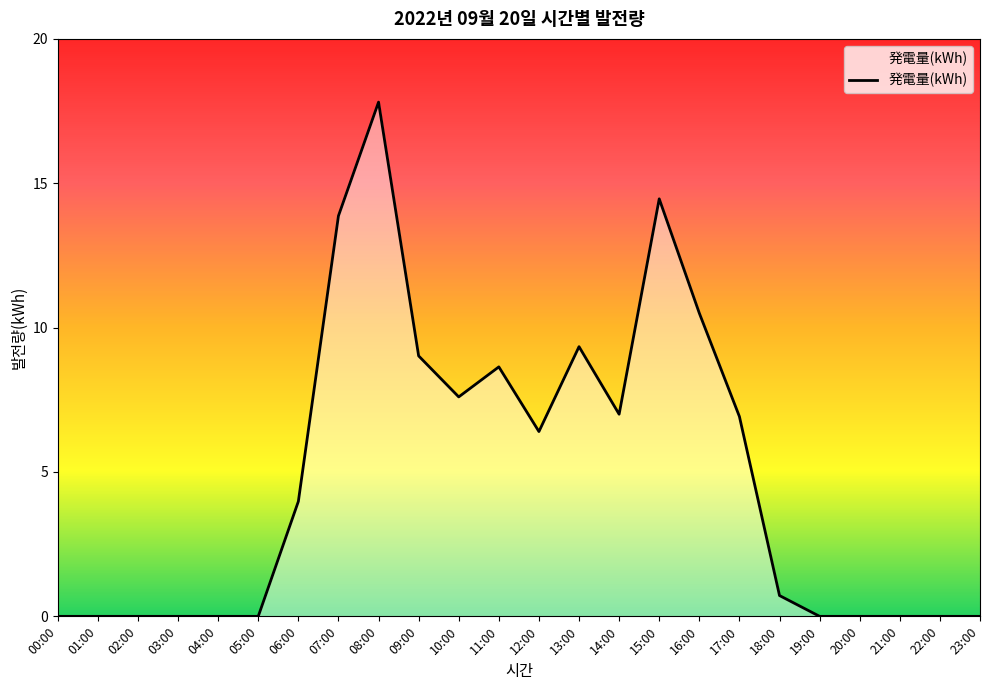

Which category has the highest value across all series?

08:00